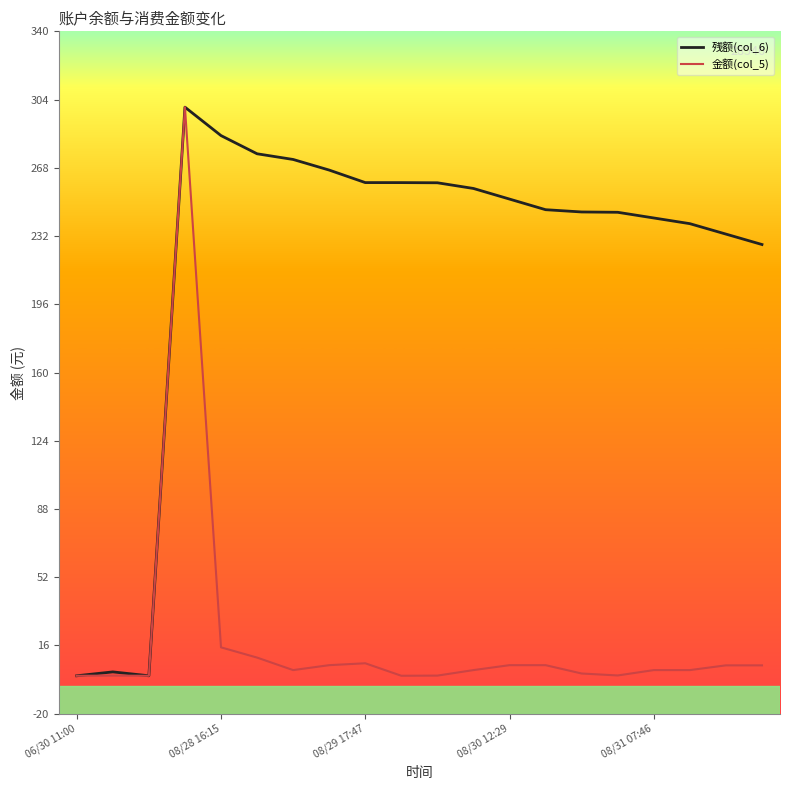

What is the highest value of the 金额(col_5) series?

300.0